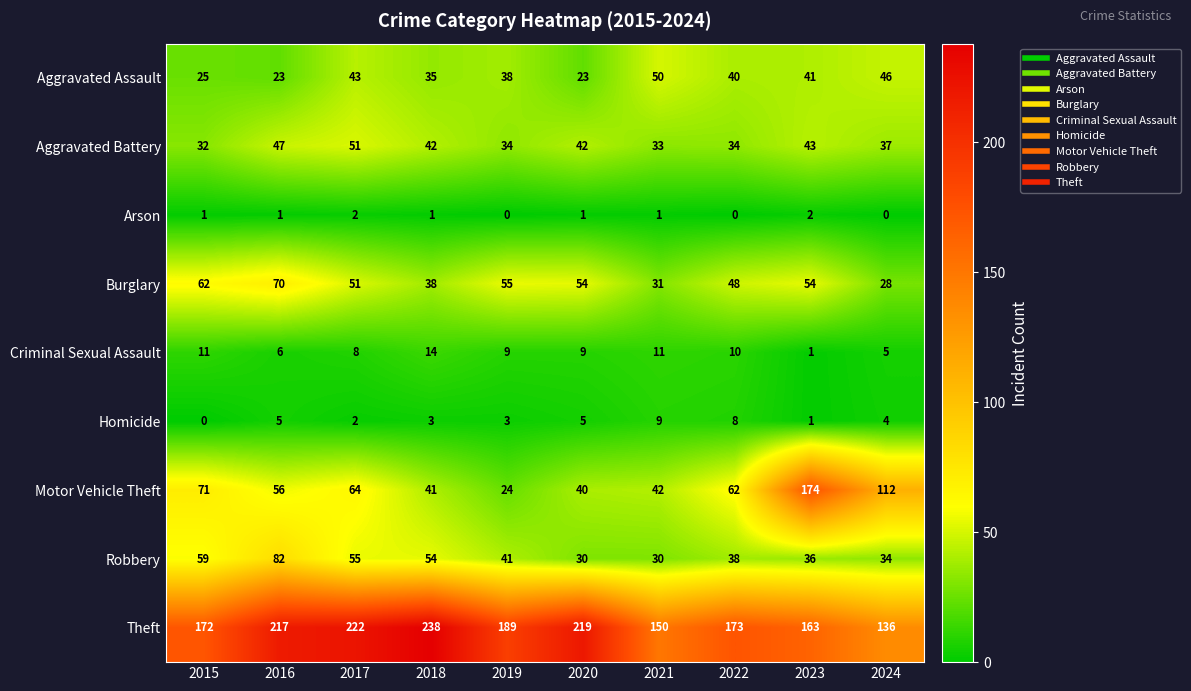

What is the maximum value shown in the chart?

238